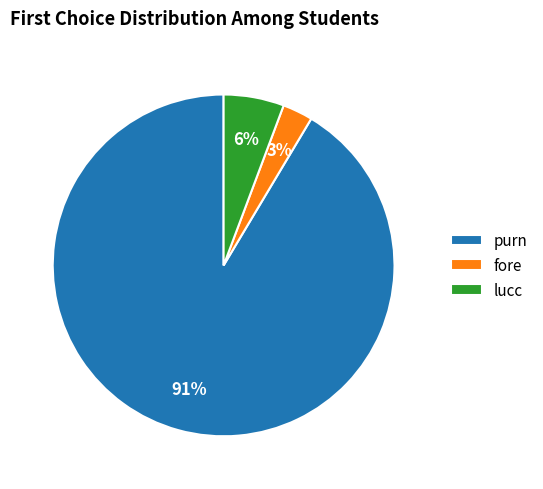

How many slices are in this pie chart?

3